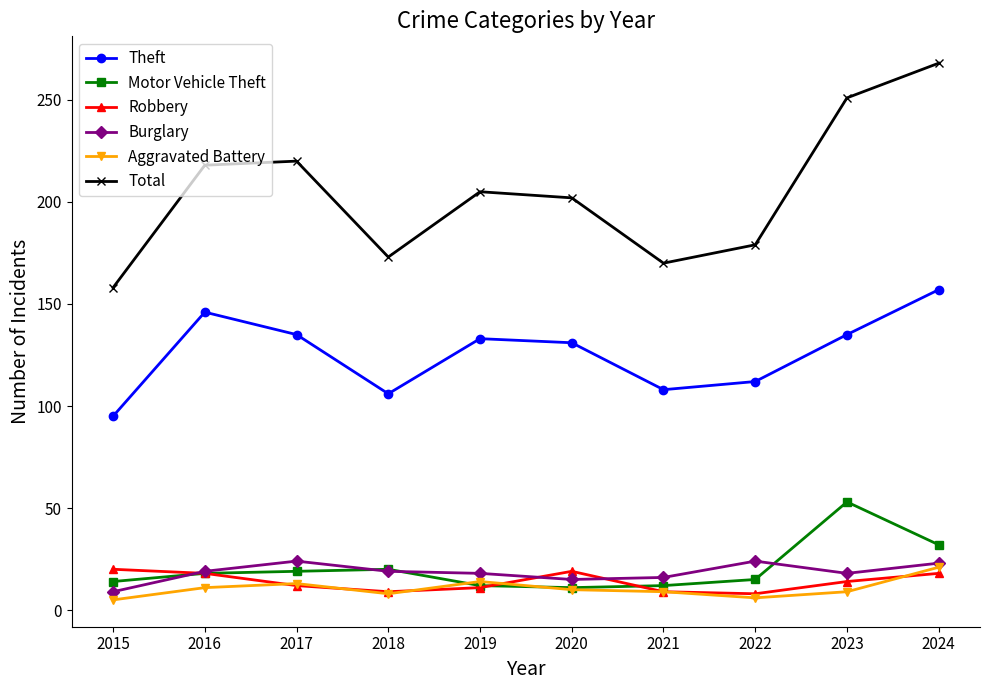

True or false: Theft and Robbery intersect in this chart.

False